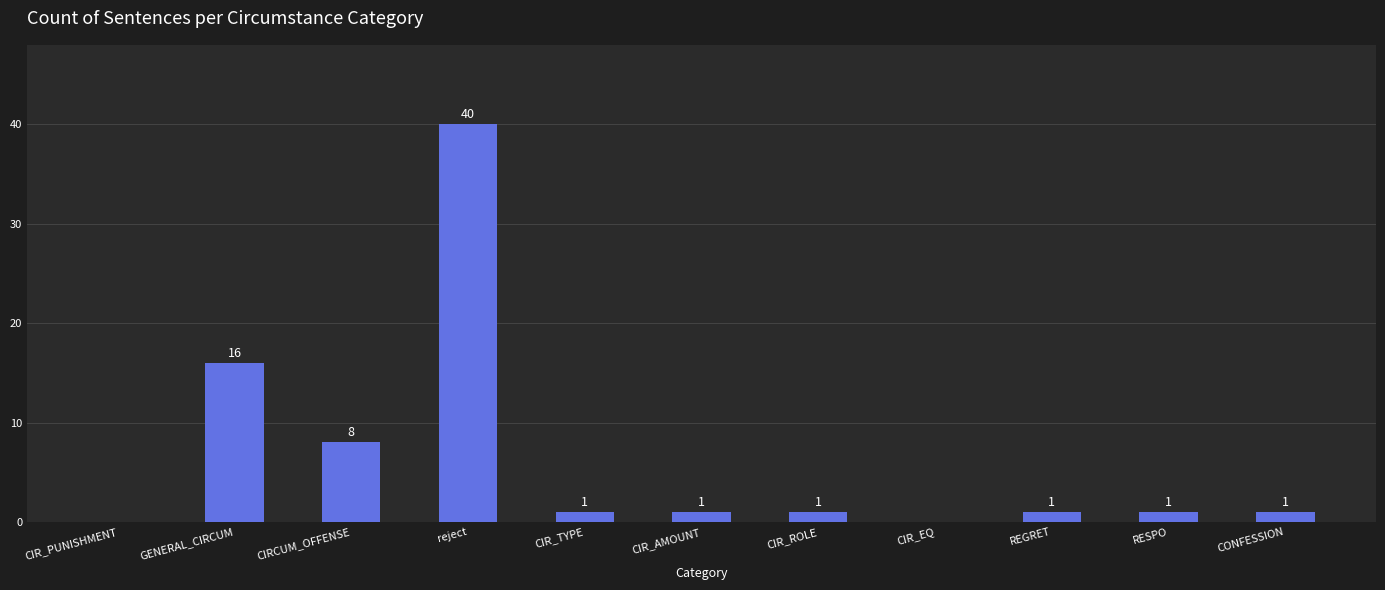

What is the sum of all values?

70